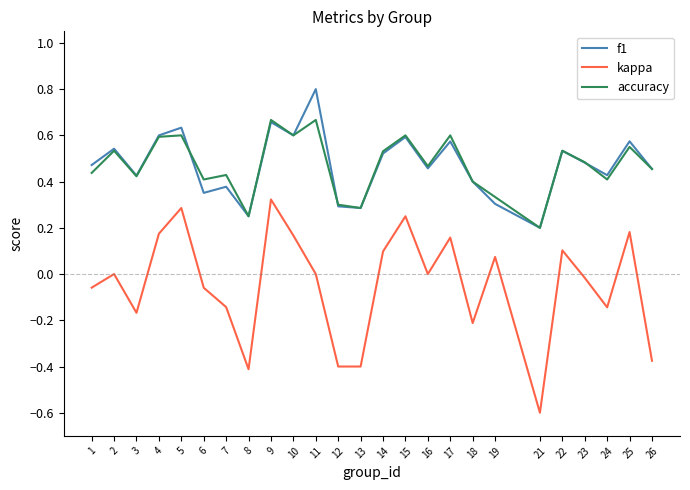

What are all the series names shown in the legend?

f1, kappa, accuracy